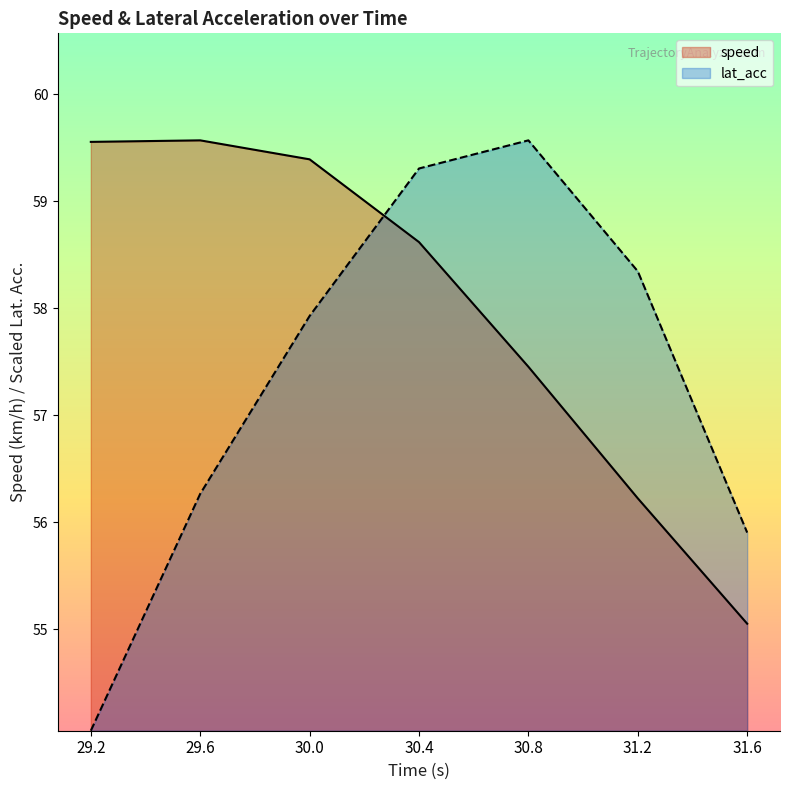

Where does the lat_acc series first go above 57?

30.0